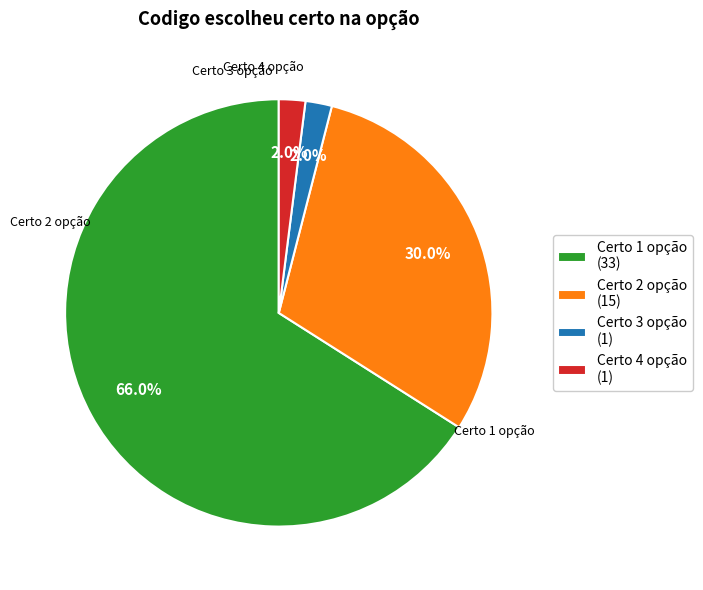

Does Certo 1 opção account for over 50% of the chart?

Yes